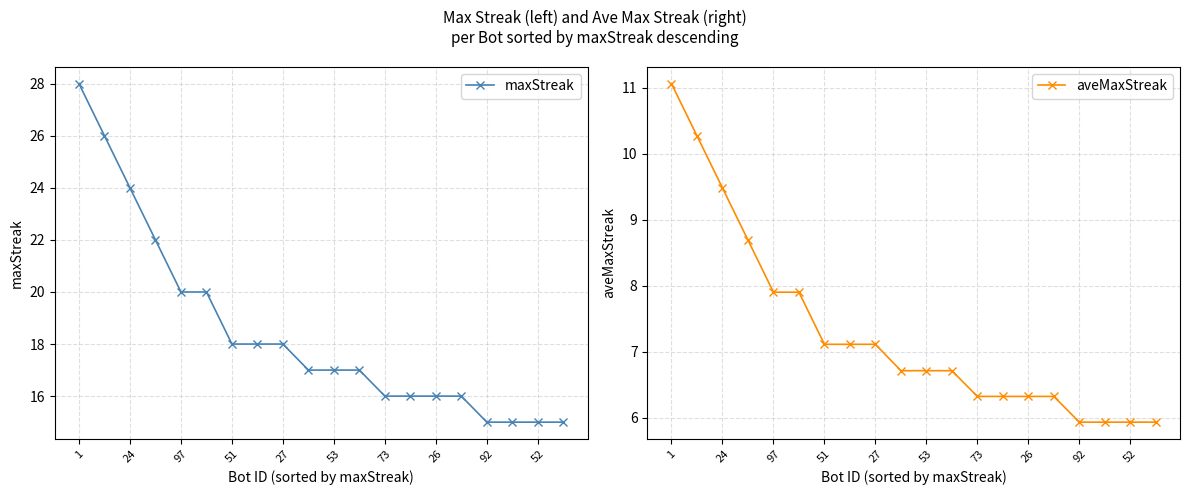

Is this an area chart (filled region under the line)?

No